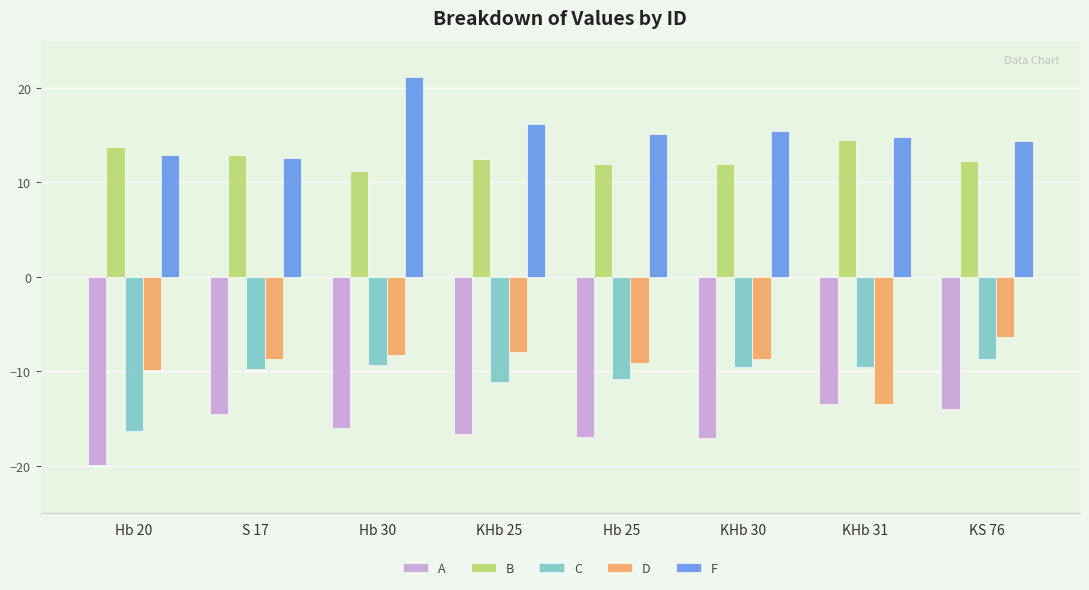

What is the average value of the D series?

-9.1